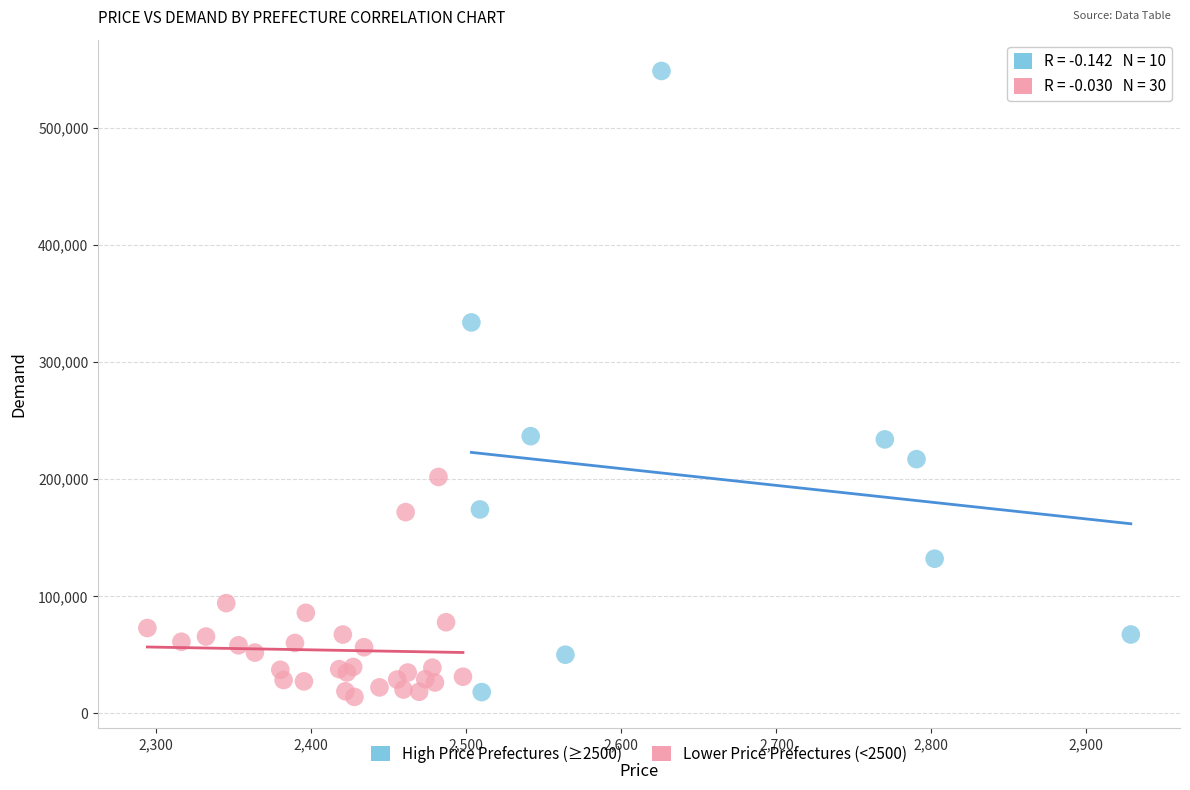

Which series has the largest Y range (max minus min)?

High Price Prefectures (≥2500)